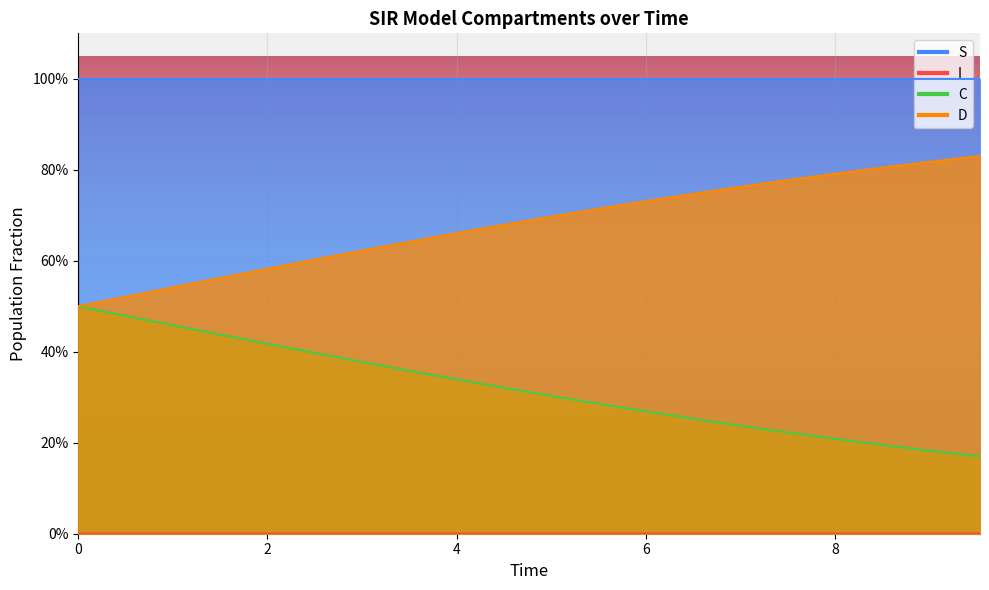

What is the average value of the D series?

0.7